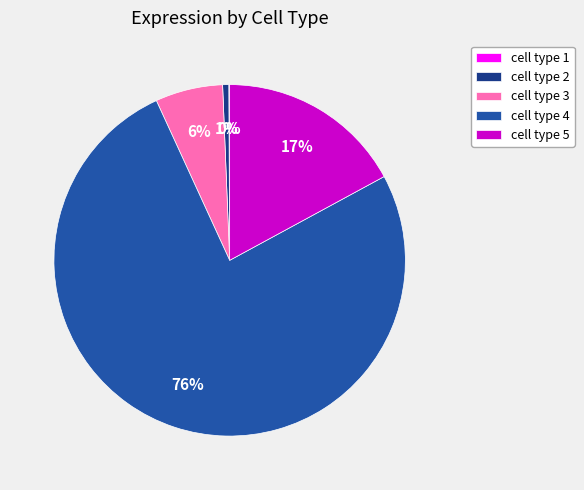

To the nearest percent, what is the average slice percentage?

20%